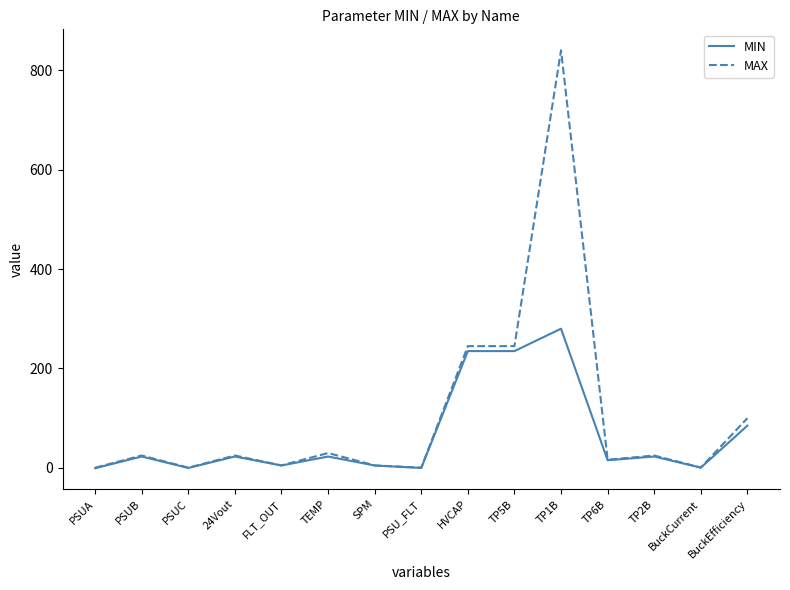

The value of MAX at TP1B is 1480.3. True or false?

False